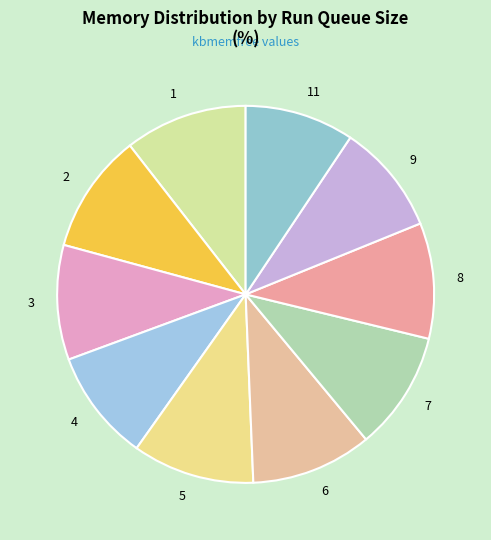

What is the ratio of the value at 1 to the value at 11?

1.1